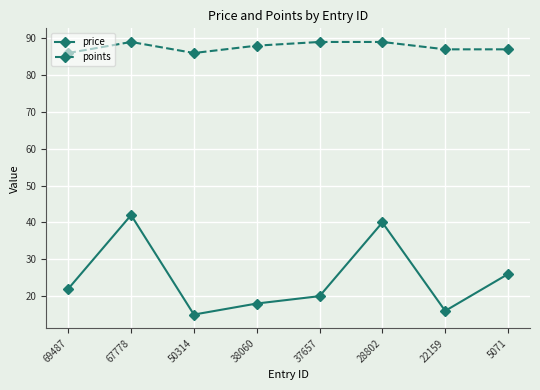

How many categories are shown in the chart?

8